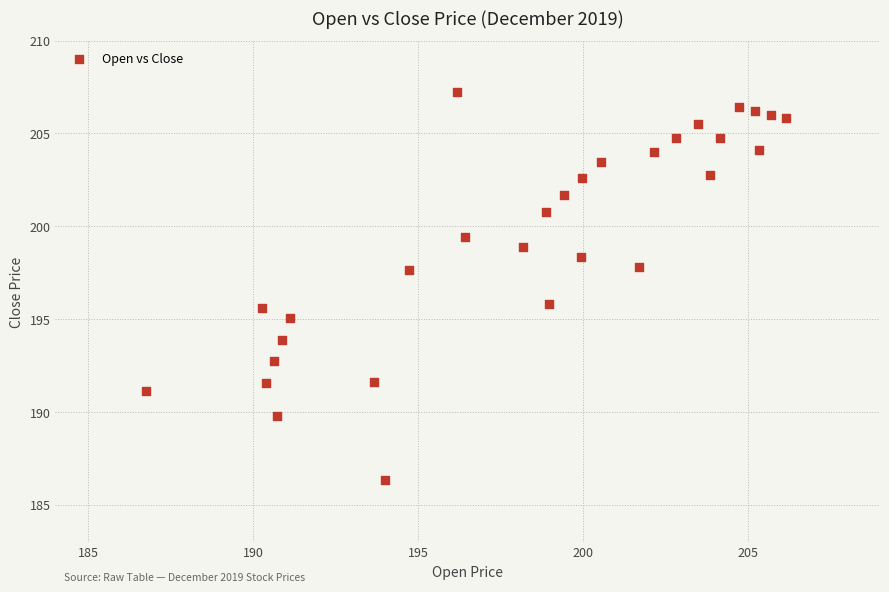

What is the range of X values (max minus min)?

19.4